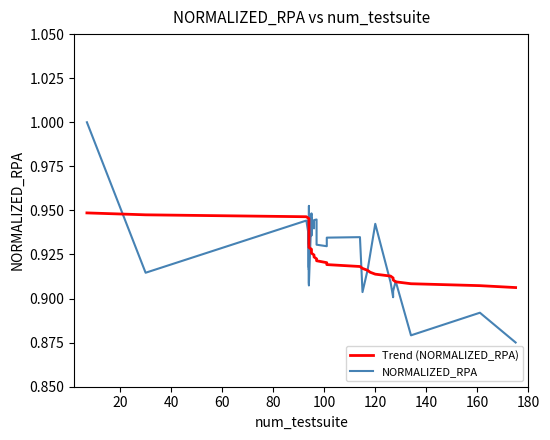

True or false: Trend (NORMALIZED_RPA) and NORMALIZED_RPA intersect in this chart.

True